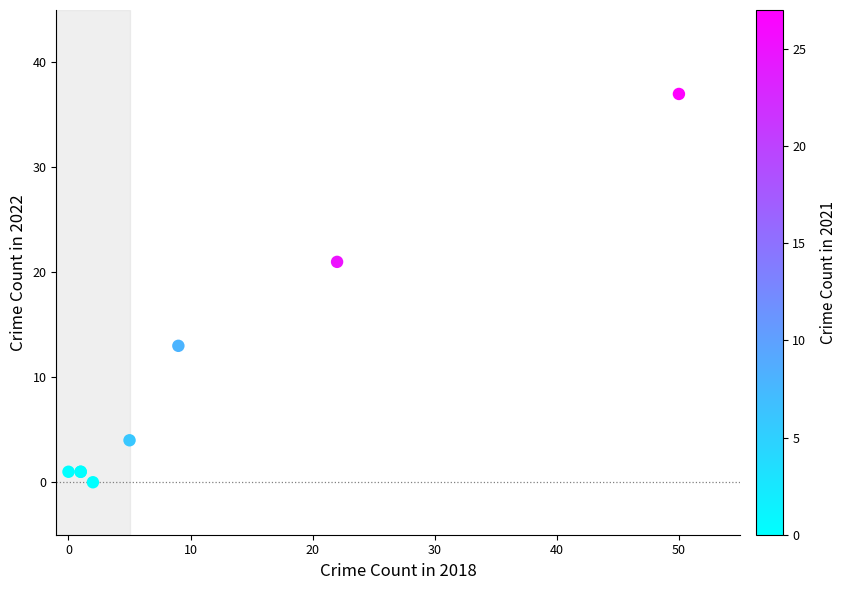

What Y value in the scatter plot is closest to 18?

21